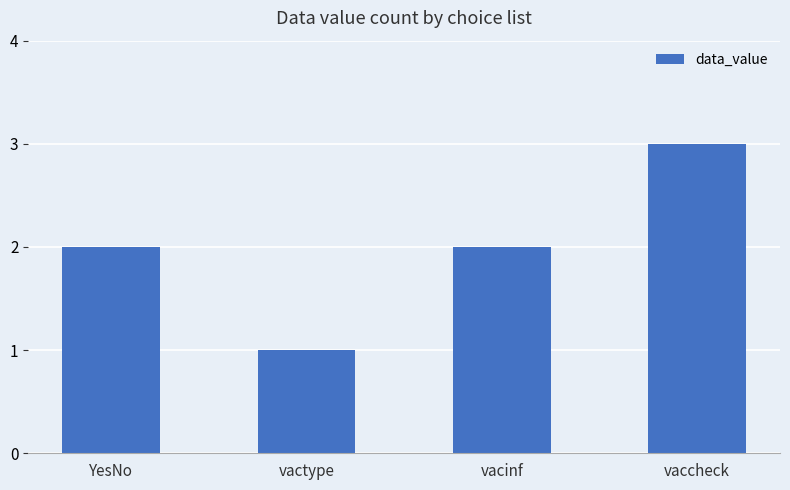

What is the value of the 3rd bar from the left?

2